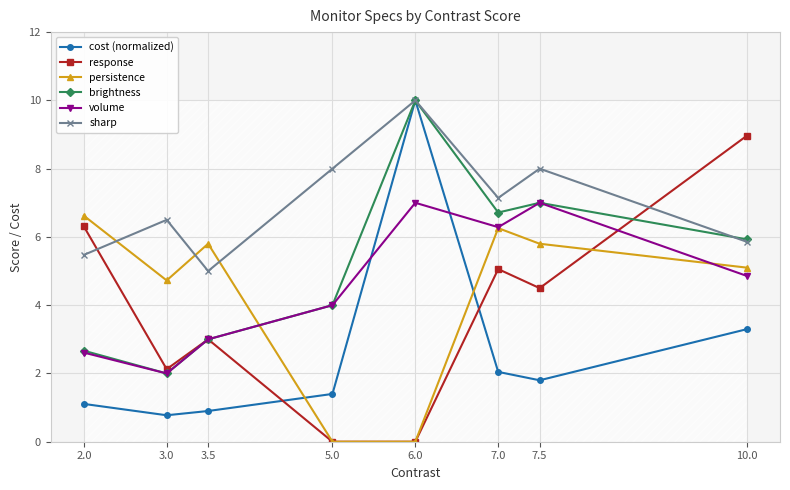

True or false: sharp and volume cross at least once.

False